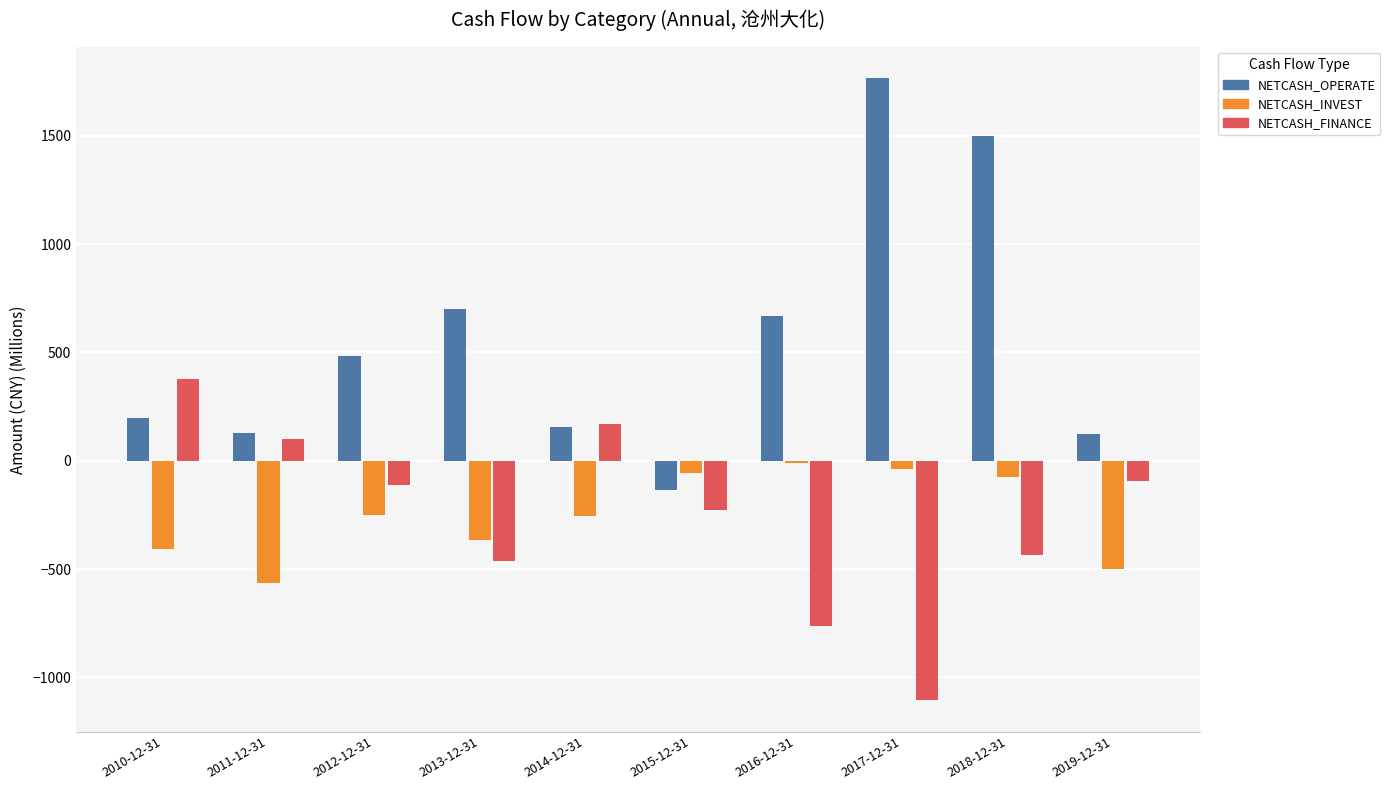

What is the label of the 3rd bar from the right?

2017-12-31